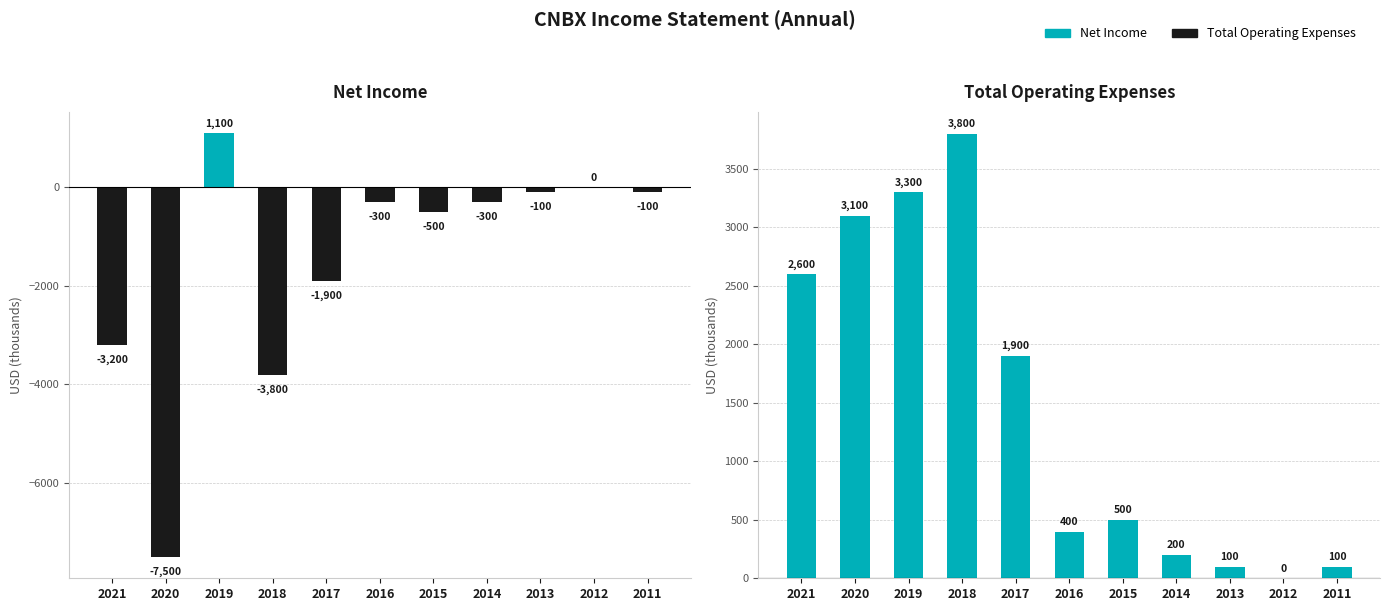

Reading left to right, transcribe all the data shown in this chart.

Net Income: 2021=-3200	2020=-7500	2019=1100	2018=-3800	2017=-1900	2016=-300	2015=-500	2014=-300	2013=-100	2012=0	2011=-100
Total Operating Expenses: 2021=2600	2020=3100	2019=3300	2018=3800	2017=1900	2016=400	2015=500	2014=200	2013=100	2012=0	2011=100